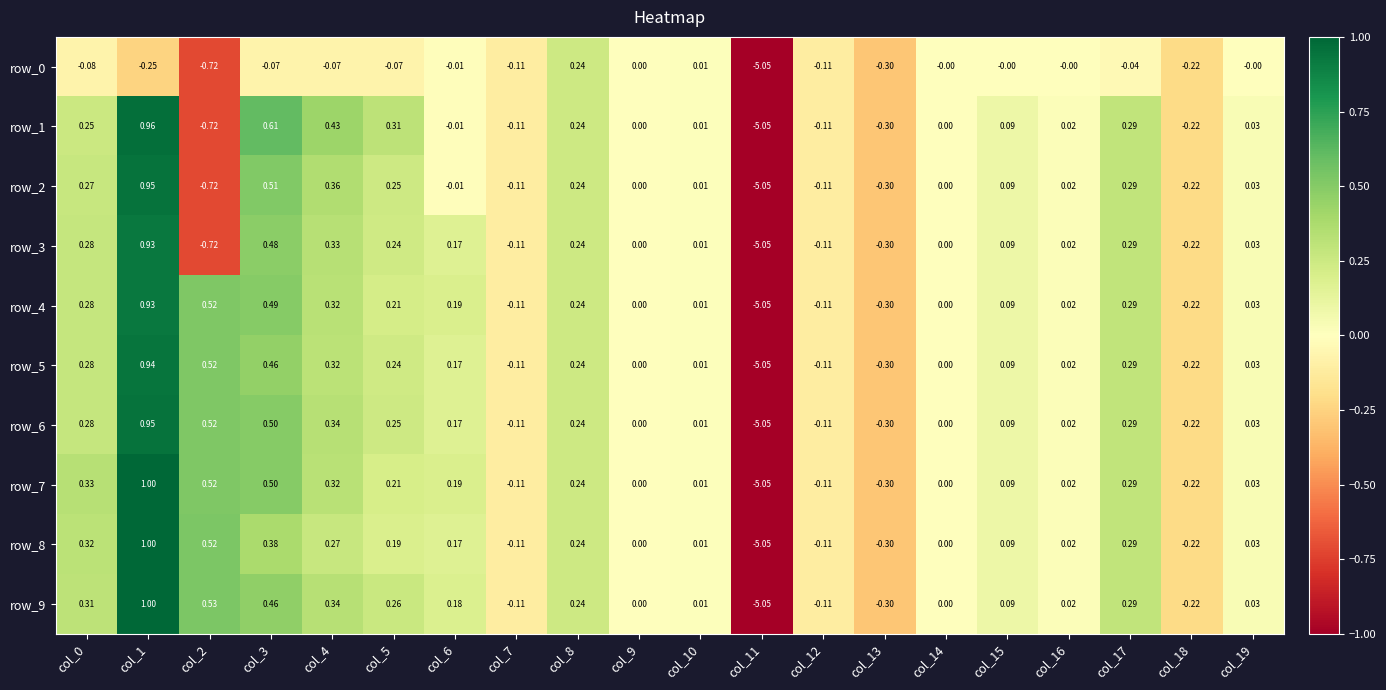

What is the total value across all series at col_17?

2.6